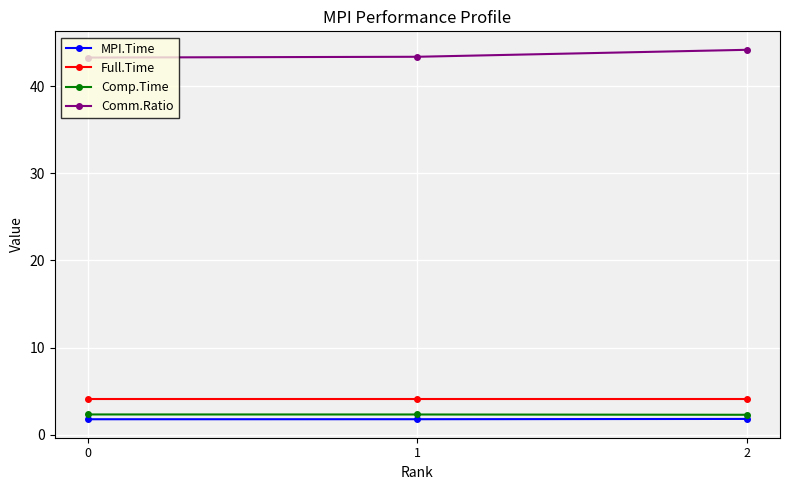

Is this an area chart (filled region under the line)?

No